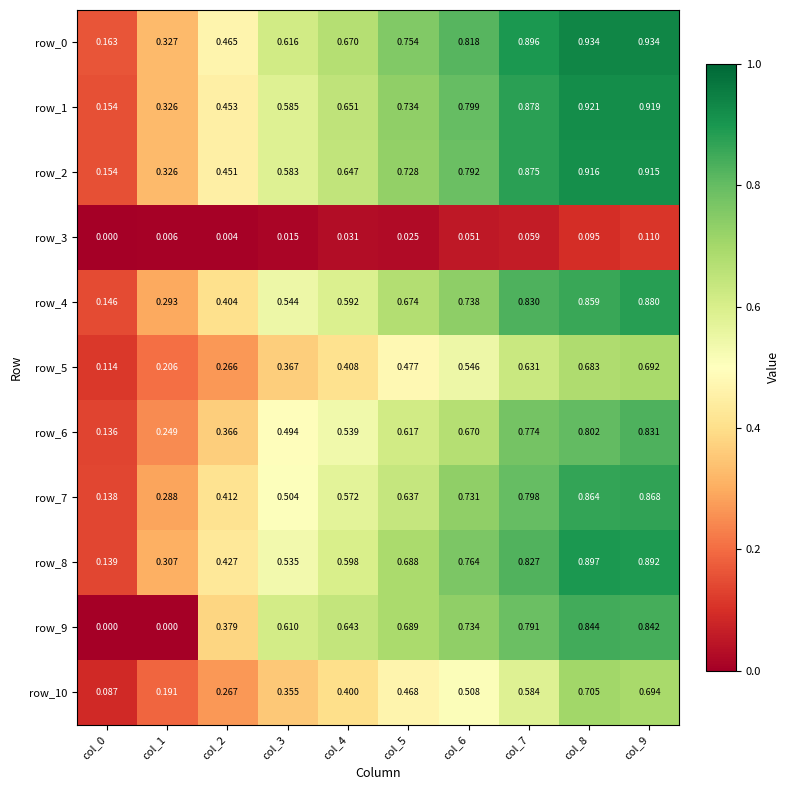

Is the value of row_9 at col_2 greater than the value of row_1 at col_2?

No